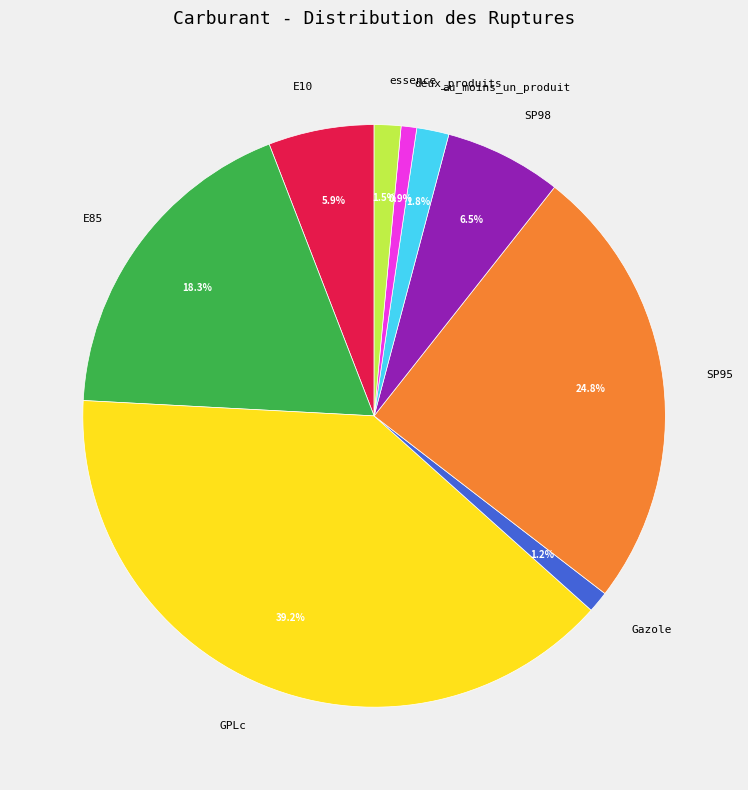

To the nearest percent, what percentage of the pie is GPLc?

39%